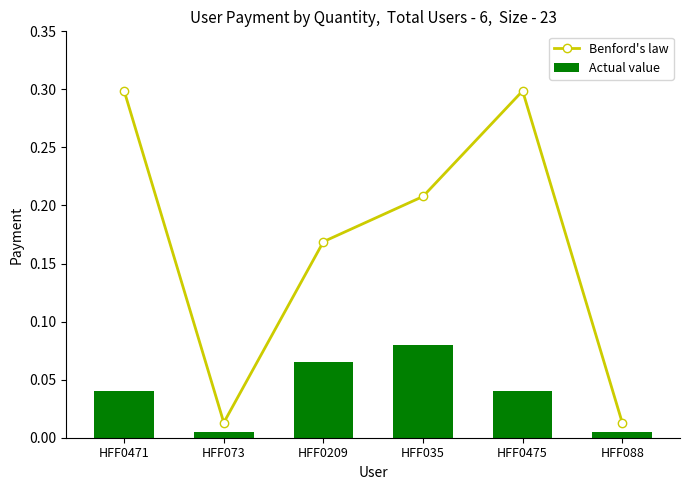

List the labels in order of Actual value value, smallest first.

HFF073, HFF088, HFF0471, HFF0475, HFF0209, HFF035